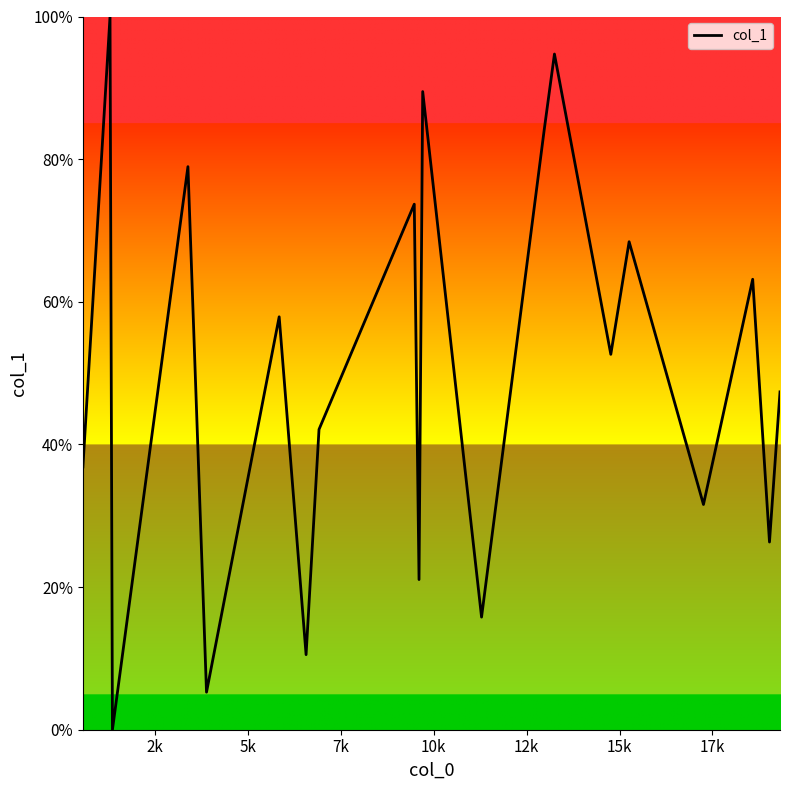

What is the greatest value displayed?

100.0